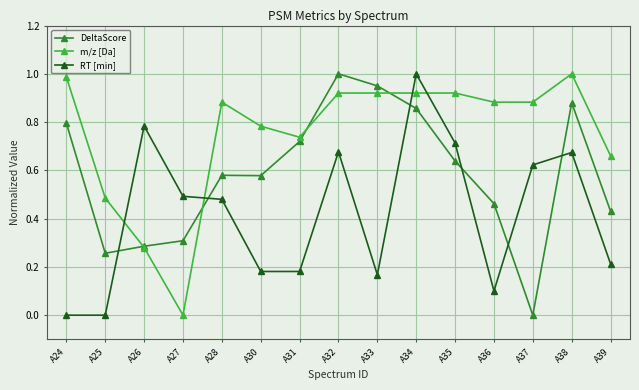

The value of m/z [Da] at A27 is 0.5. True or false?

False